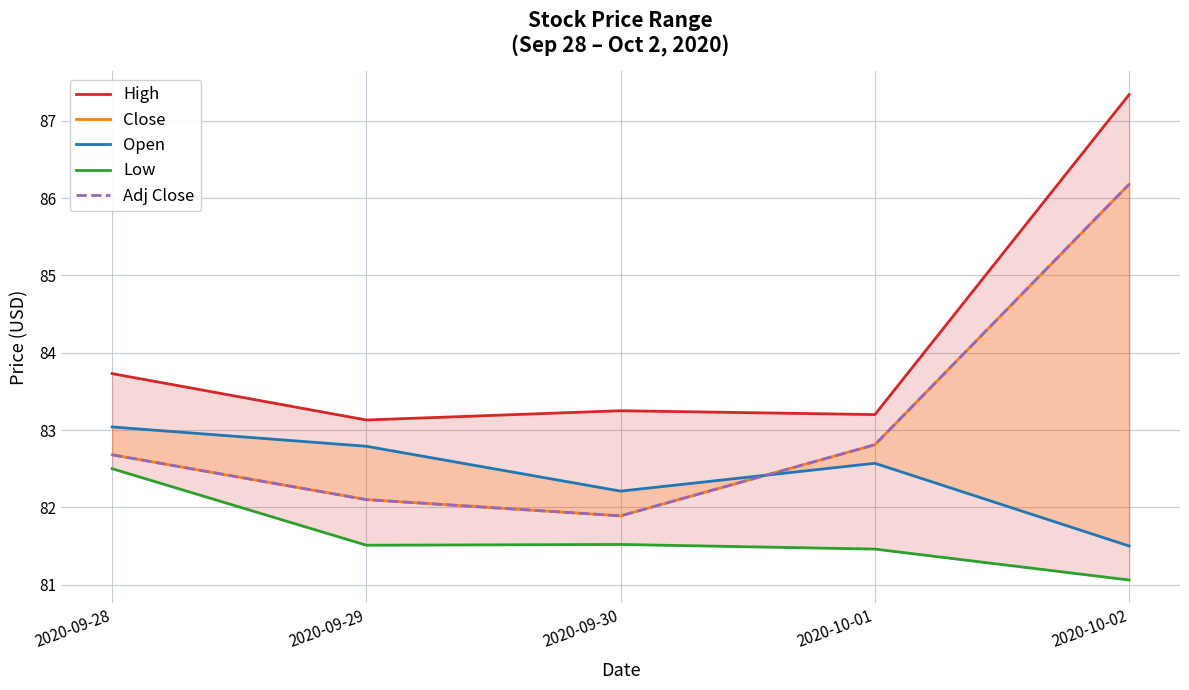

True or false: Low and Adj Close cross at least once.

False